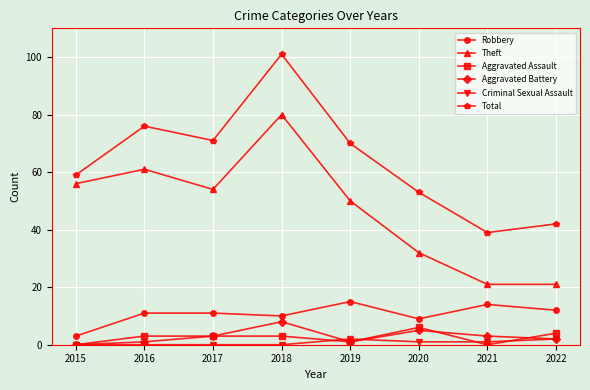

Count the number of categories in the chart.

8